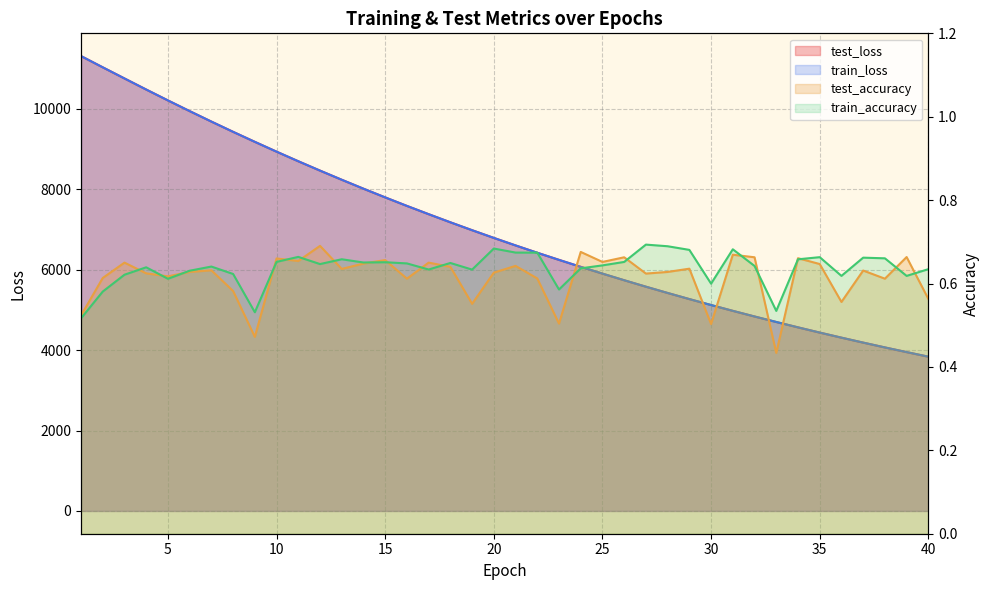

Reading left to right, transcribe all the data shown in this chart.

test_loss: 11310.7	11031.0	10754.3	10478.9	10208.1	9942.4	9682.0	9426.9	9178.3	8933.9	8695.5	8463.0	8235.6	8013.3	7796.8	7585.1	7379.6	7177.9	6981.4	6789.6	6602.9	6420.9	6243.9	6070.4	5901.7	5737.3	5576.8	5420.8	5268.8	5120.8	4976.2	4836.1	4699.6	4565.9	4435.8	4309.7	4186.6	4066.7	3950.5	3836.7
train_loss: 11310.8	11031.5	10754.5	10478.6	10208.2	9942.4	9681.8	9426.8	9177.9	8934.0	8695.6	8463.2	8235.6	8013.2	7797.0	7584.9	7379.6	7177.7	6981.0	6789.4	6602.8	6420.6	6243.4	6070.3	5901.8	5737.3	5576.7	5420.6	5268.6	5120.6	4976.2	4836.0	4699.3	4565.9	4435.7	4309.4	4186.4	4066.6	3950.5	3836.5
test_accuracy: 0.5	0.6	0.7	0.6	0.6	0.6	0.6	0.6	0.5	0.7	0.7	0.7	0.6	0.6	0.7	0.6	0.7	0.6	0.6	0.6	0.6	0.6	0.5	0.7	0.7	0.7	0.6	0.6	0.6	0.5	0.7	0.7	0.4	0.7	0.6	0.6	0.6	0.6	0.7	0.6
train_accuracy: 0.5	0.6	0.6	0.6	0.6	0.6	0.6	0.6	0.5	0.7	0.7	0.6	0.7	0.7	0.7	0.6	0.6	0.6	0.6	0.7	0.7	0.7	0.6	0.6	0.6	0.7	0.7	0.7	0.7	0.6	0.7	0.6	0.5	0.7	0.7	0.6	0.7	0.7	0.6	0.6